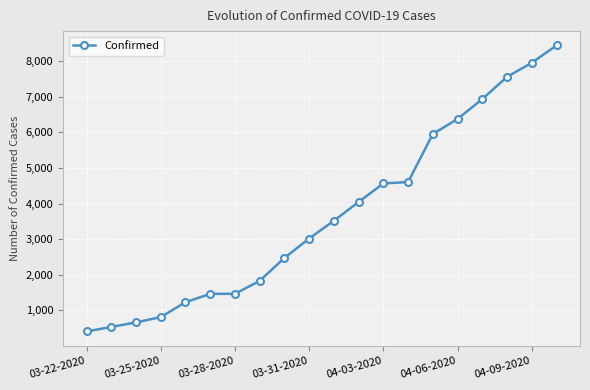

How many lines are shown in the chart?

1